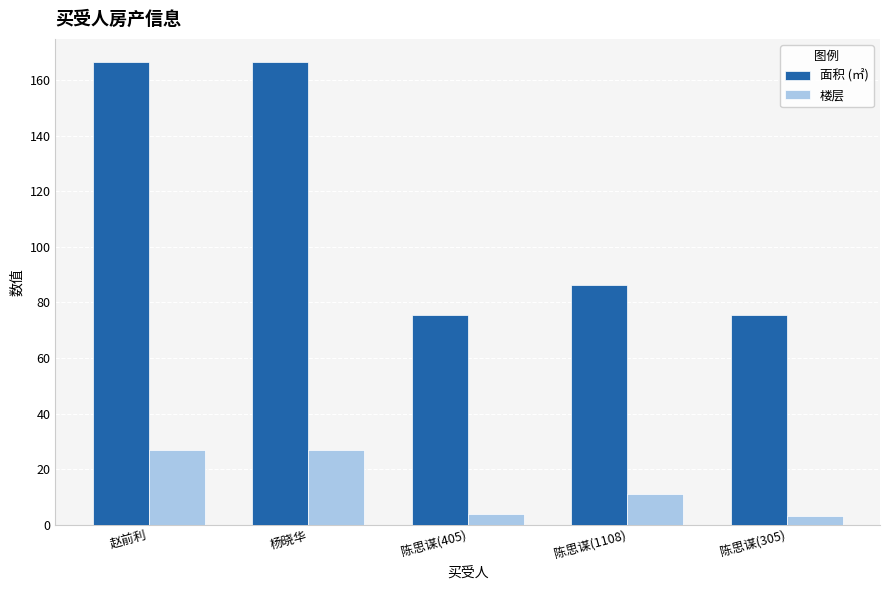

How many bars are there in each group?

2